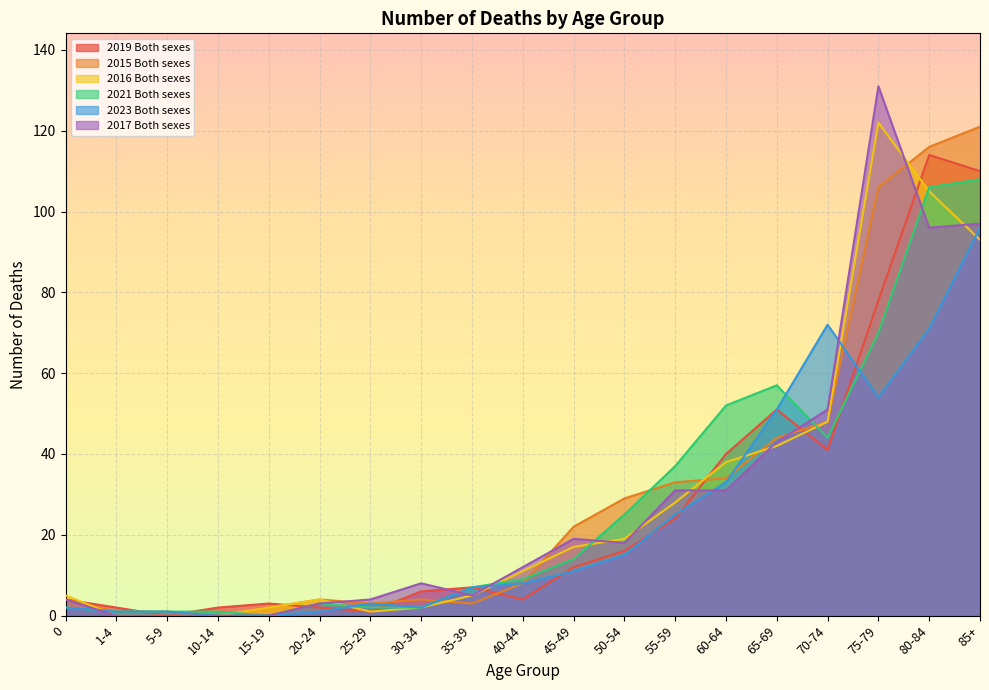

Reading right to left, transcribe all the data shown in this chart.

2019 Both sexes: 110	114	78	41	51	40	24	16	12	4	7	6	1	2	3	2	0	2	4
2015 Both sexes: 121	116	106	48	44	34	33	29	22	8	3	4	3	4	2	0	1	1	4
2016 Both sexes: 93	105	122	48	42	38	28	19	17	11	5	2	1	4	2	0	0	0	5
2021 Both sexes: 108	106	70	44	57	52	37	25	14	9	7	2	2	3	0	1	1	1	2
2023 Both sexes: 96	71	54	72	51	33	25	15	11	8	7	2	3	1	0	0	1	1	2
2017 Both sexes: 97	96	131	51	43	31	31	18	19	12	5	8	4	3	0	0	0	0	4